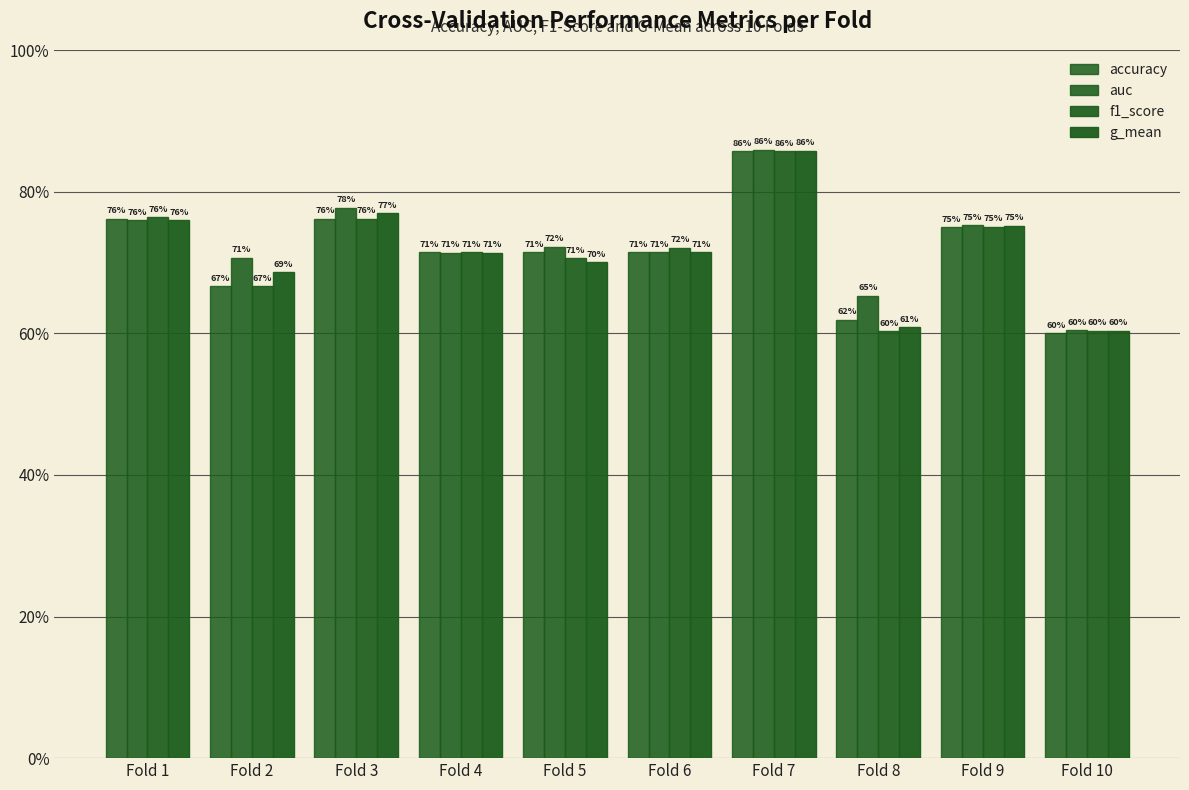

Does the chart contain any negative values?

No